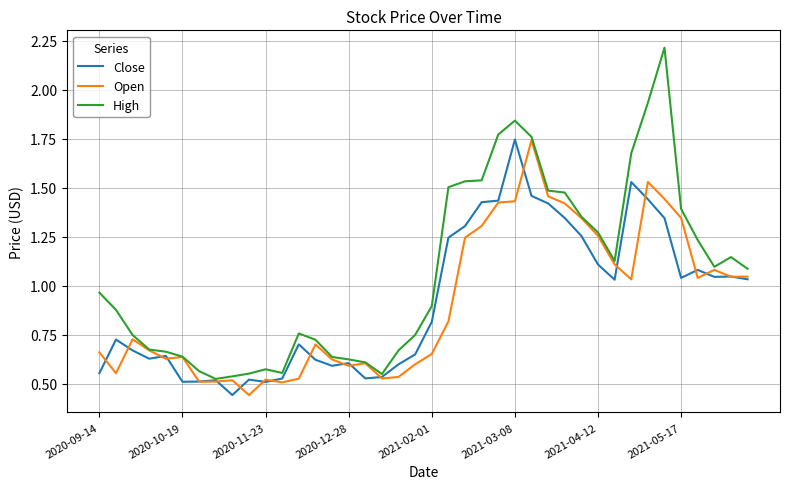

Which series has the largest total across all categories?

High